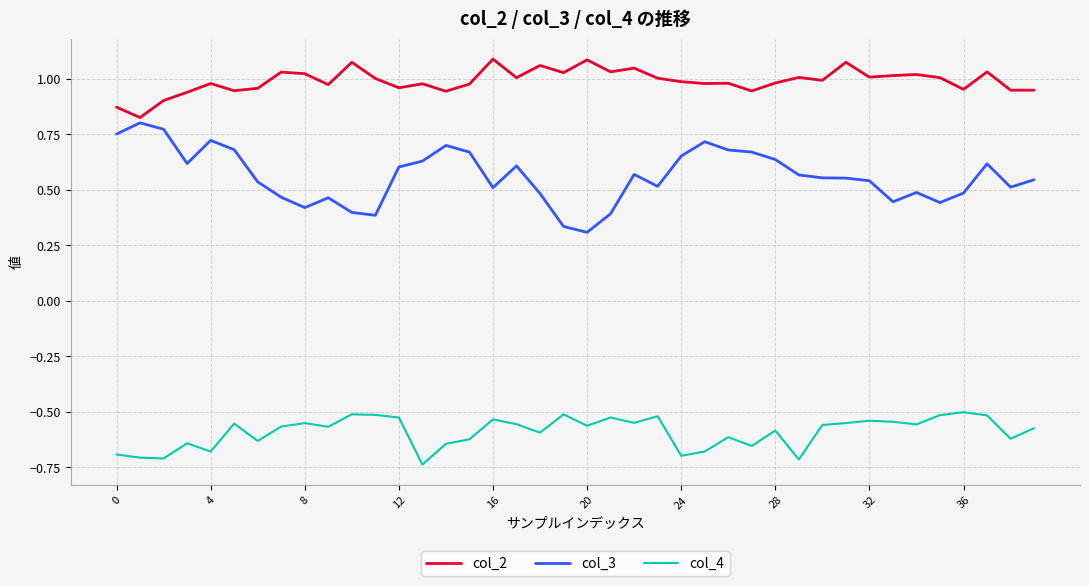

Which series has the largest range (max minus min)?

col_3